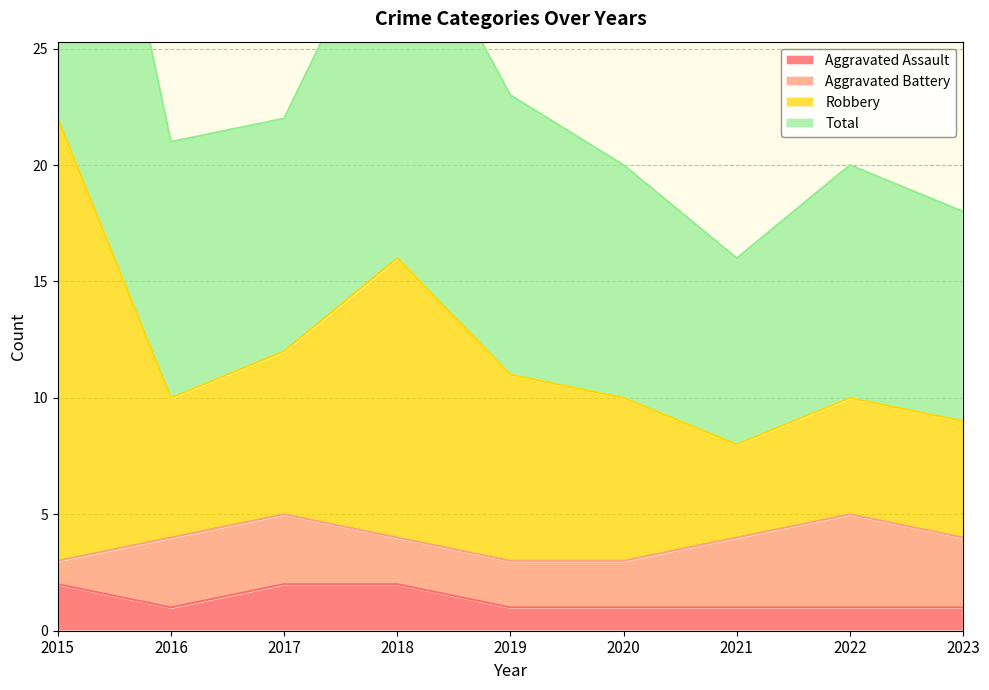

Is it true that Aggravated Assault equals 1 at 2021?

True